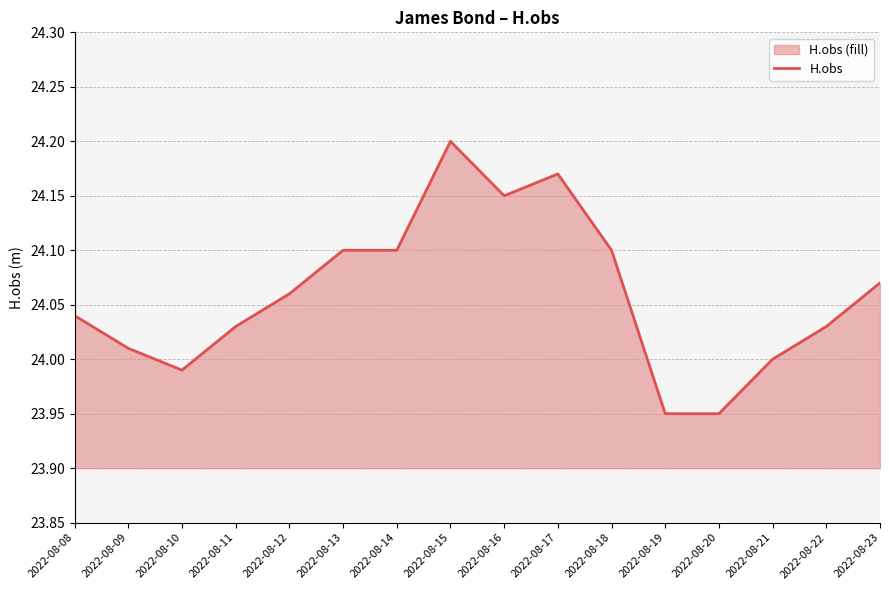

Is it true that the value at 2022-08-23 is 34.2?

False